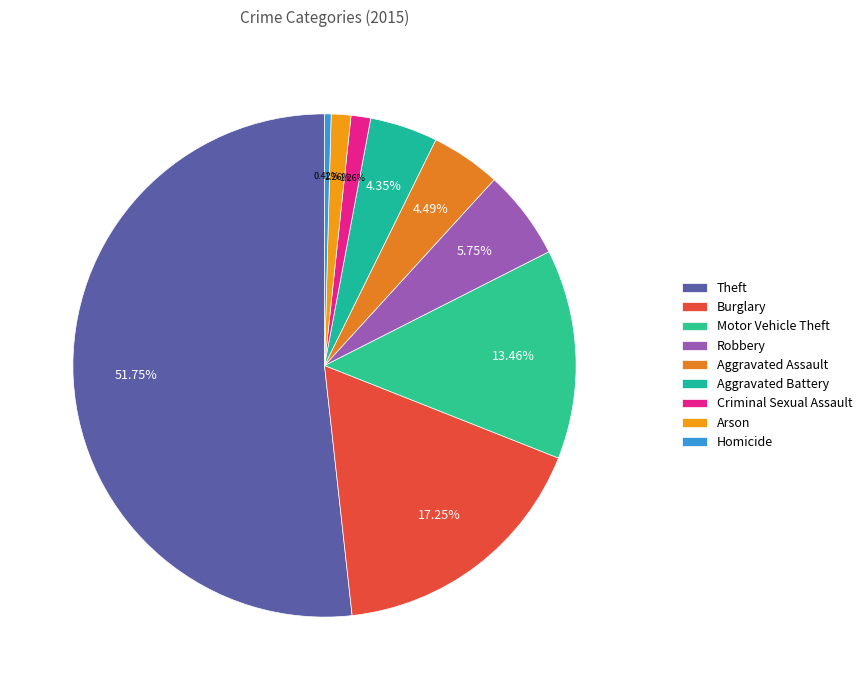

Is there any slice that represents more than half of the pie?

Yes